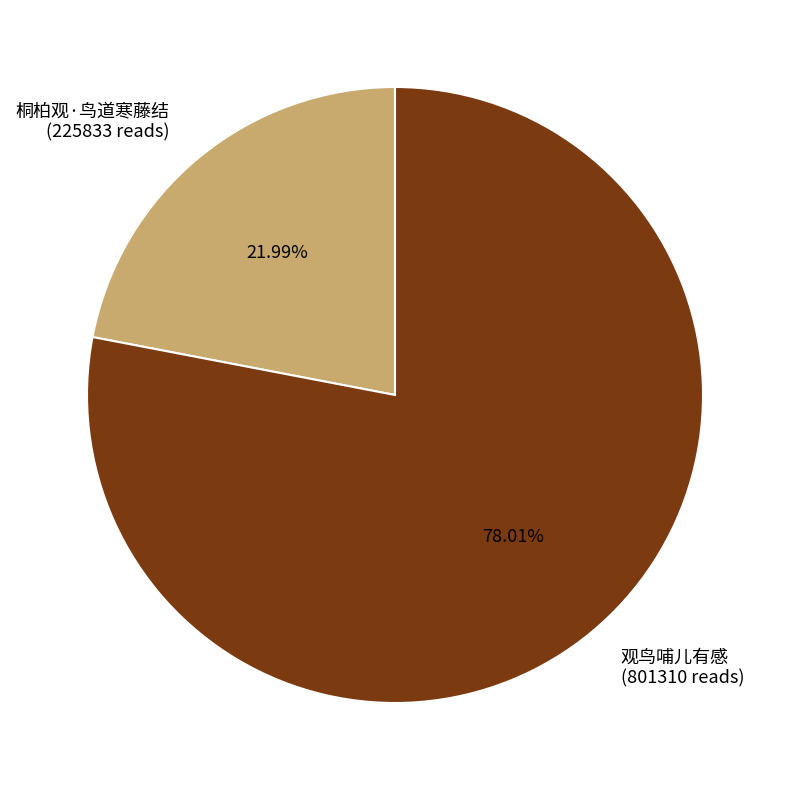

How much of the chart is everything except 桐柏观·鸟道寒藤结?

78.0%